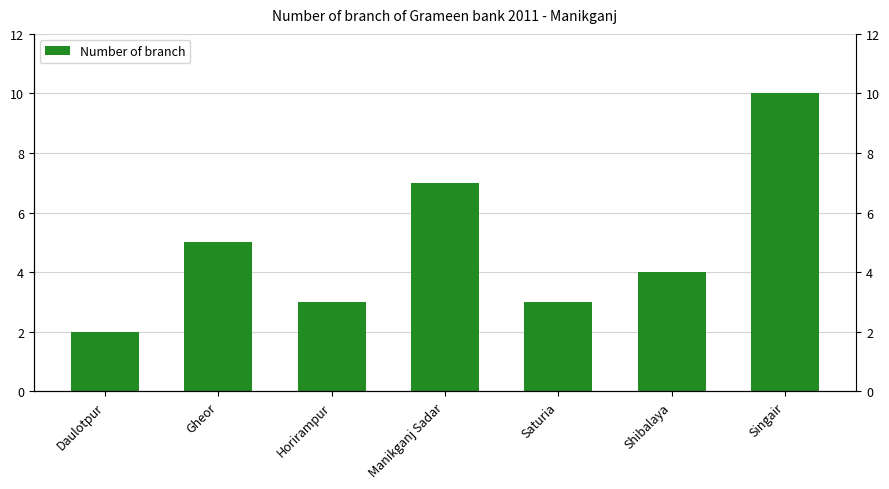

Rank the categories by value from highest to lowest.

Singair, Manikganj Sadar, Gheor, Shibalaya, Horirampur, Saturia, Daulotpur